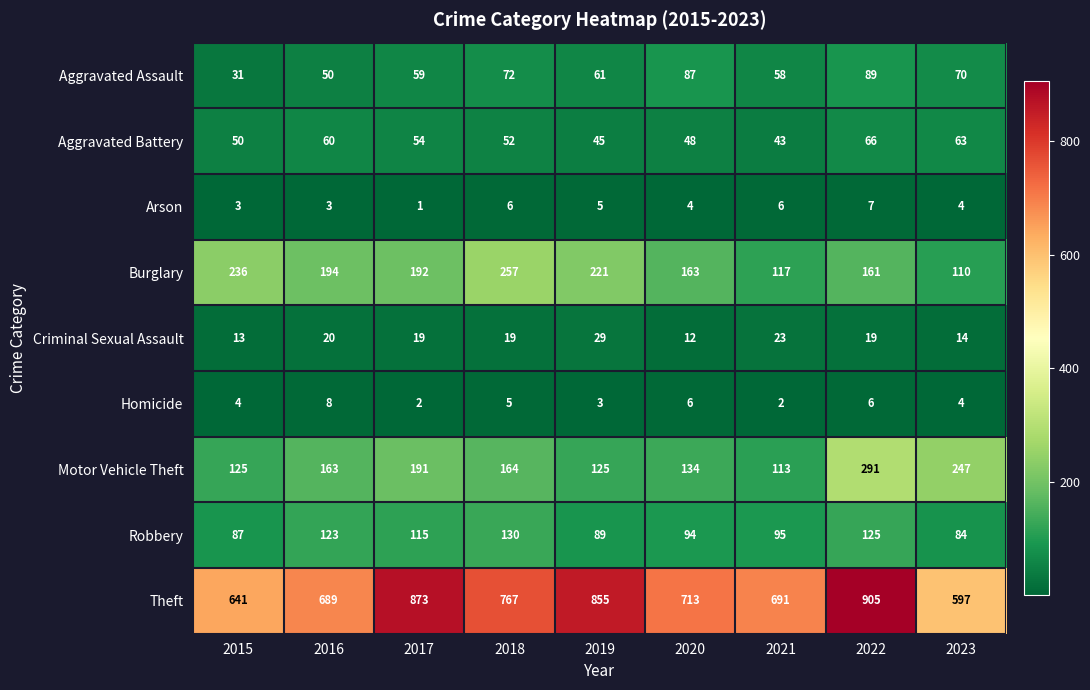

At which category does the chart reach its peak across all series?

2022